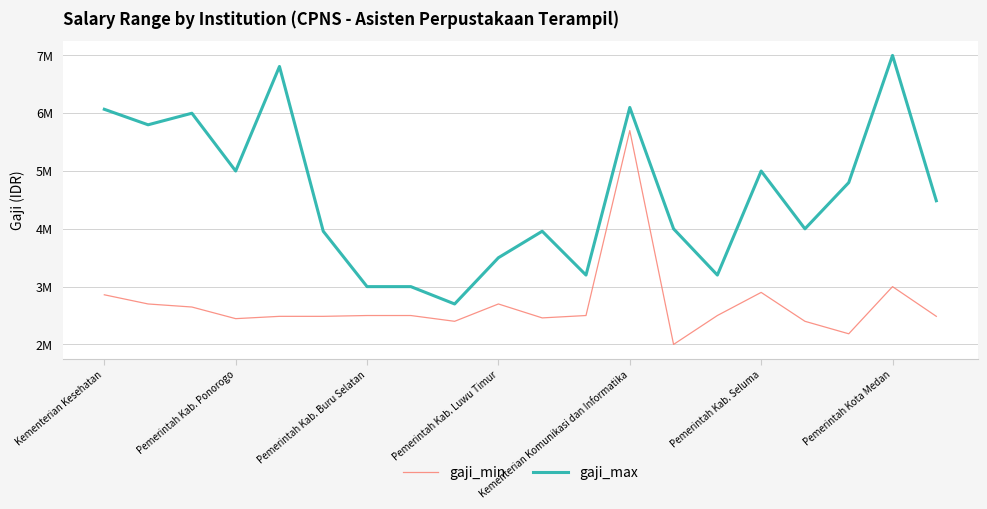

What is the smallest value displayed?

2000000